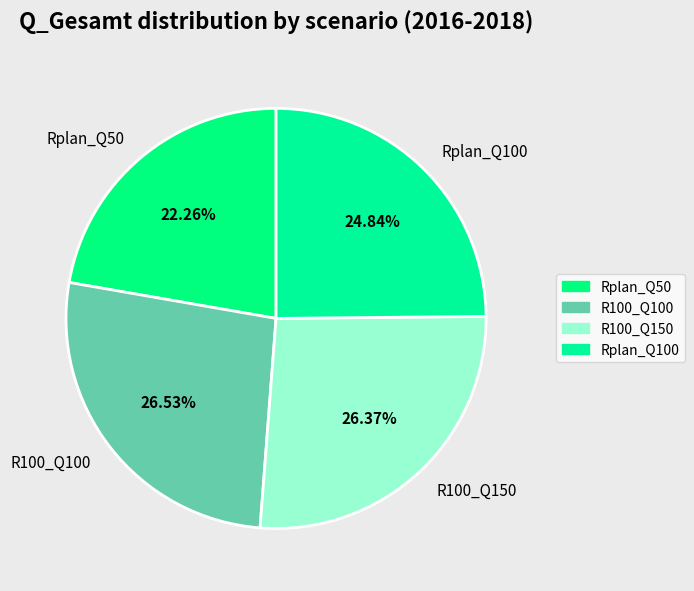

Count the number of slices in the pie.

4